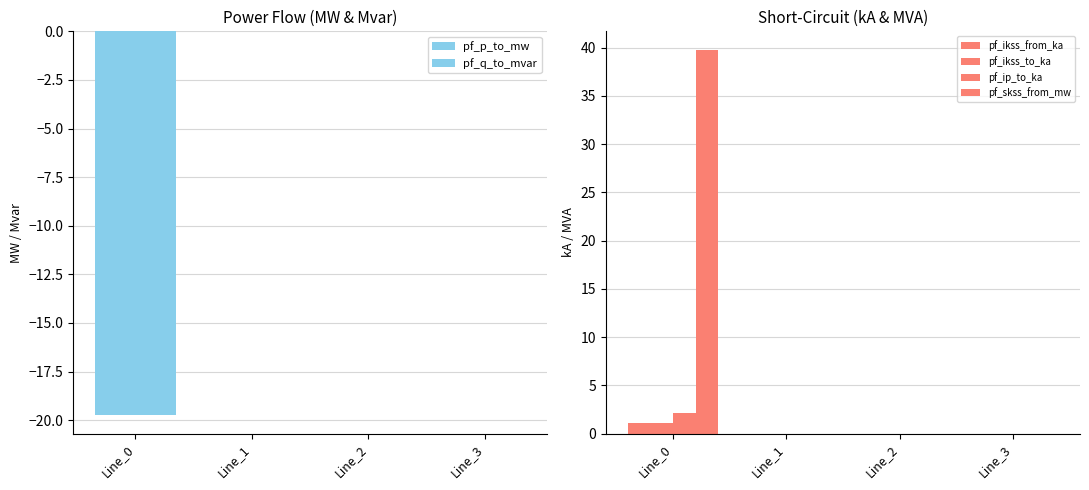

How many values in the pf_ikss_to_ka series exceed 0?

1